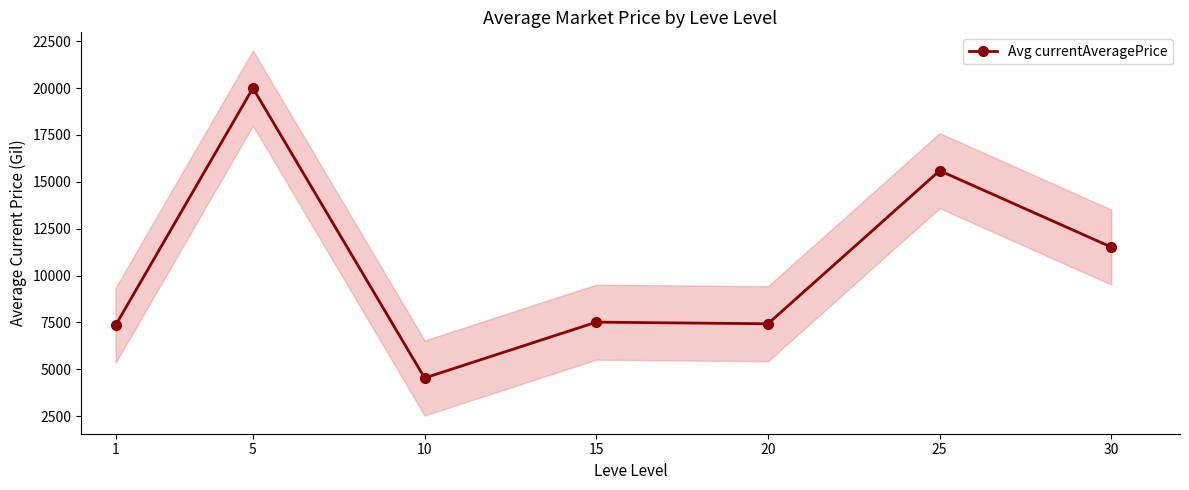

At which category does the chart reach its minimum across all series?

10